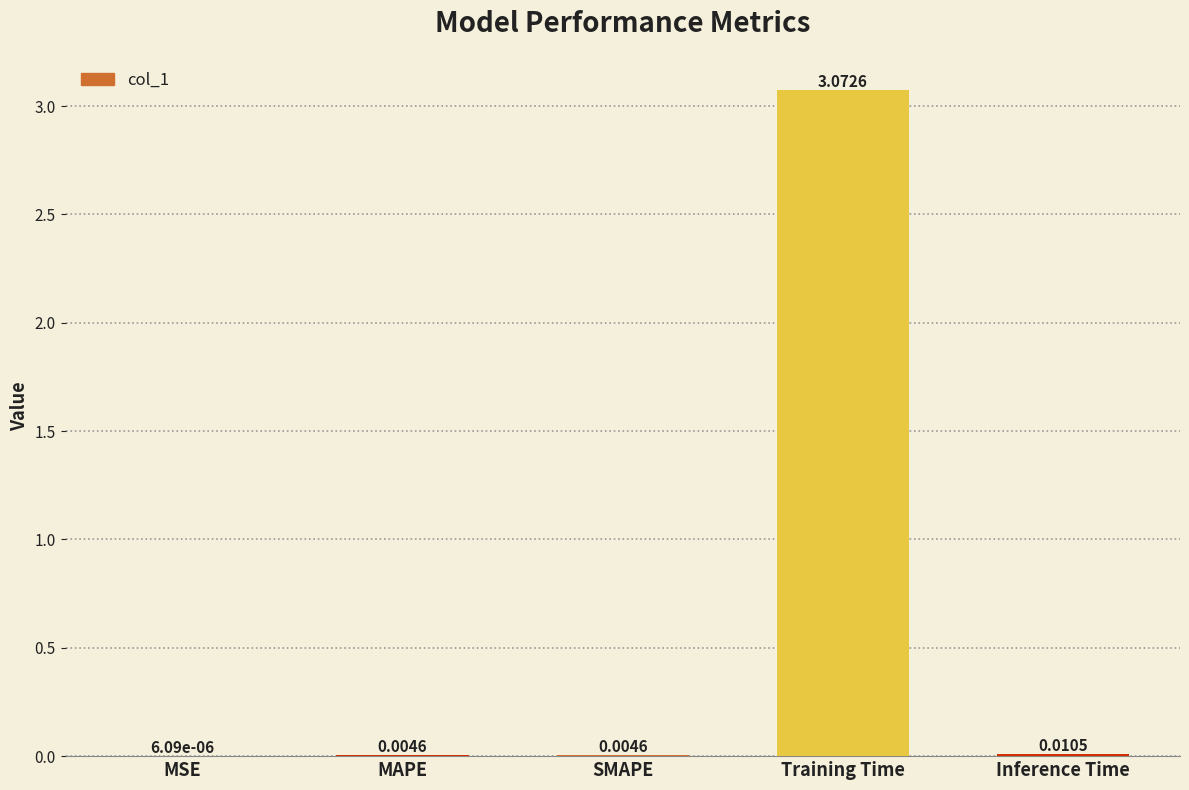

Which label corresponds to the largest value in the chart?

Training Time